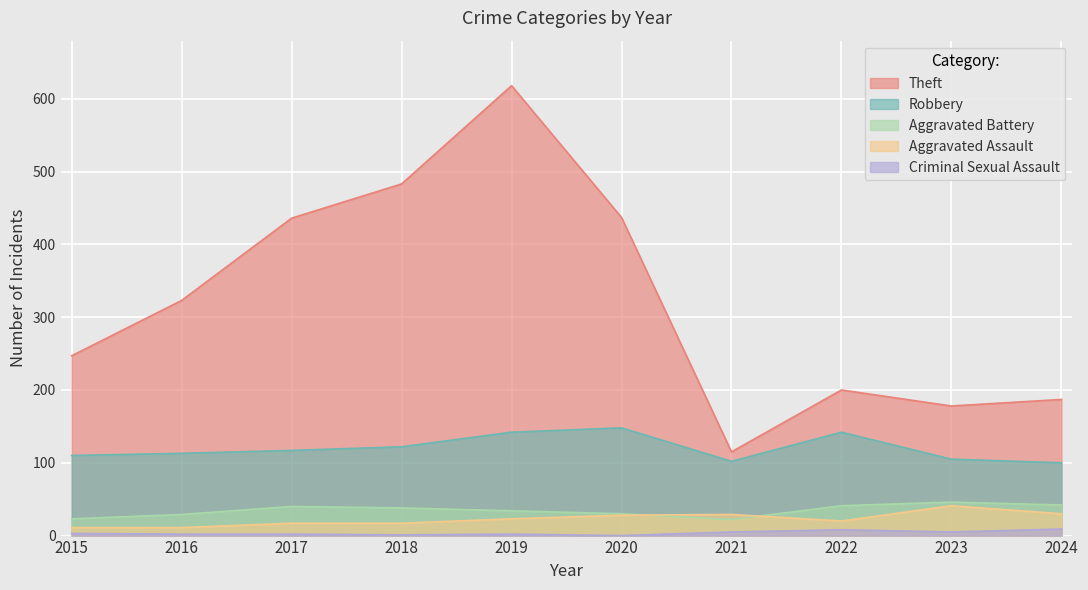

Which series has the largest total across all categories?

Theft